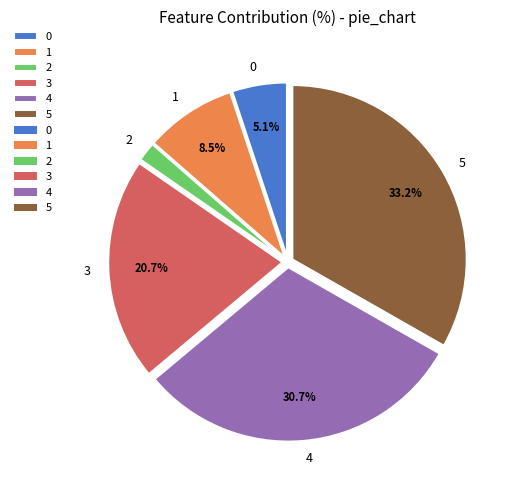

True or false: 2 accounts for 2% of the total.

True